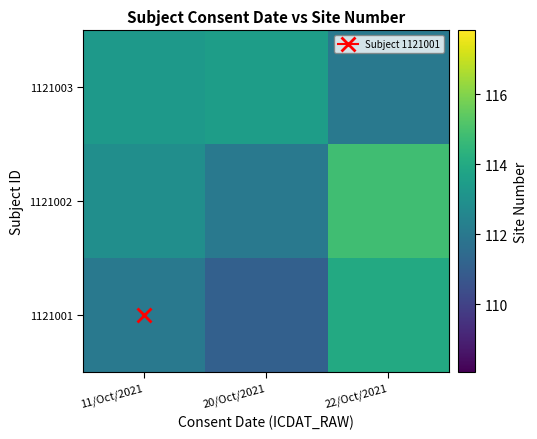

Between 22/Oct/2021 and 20/Oct/2021, which is larger?

22/Oct/2021